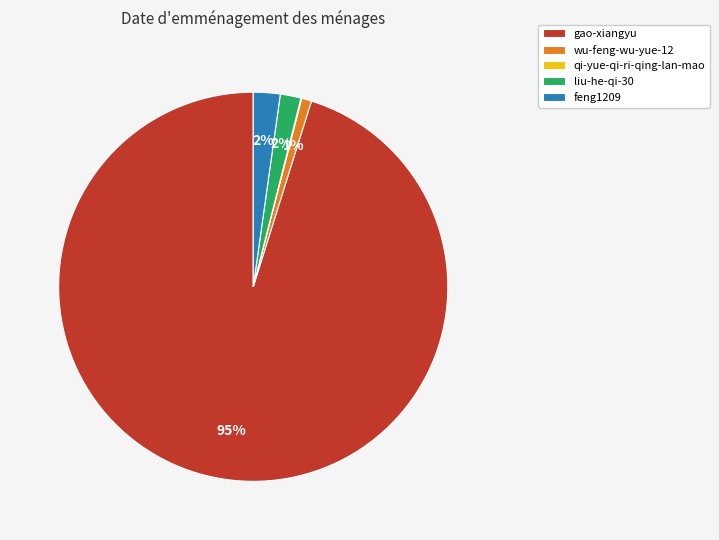

True or false: wu-feng-wu-yue-12 accounts for 11% of the total.

False